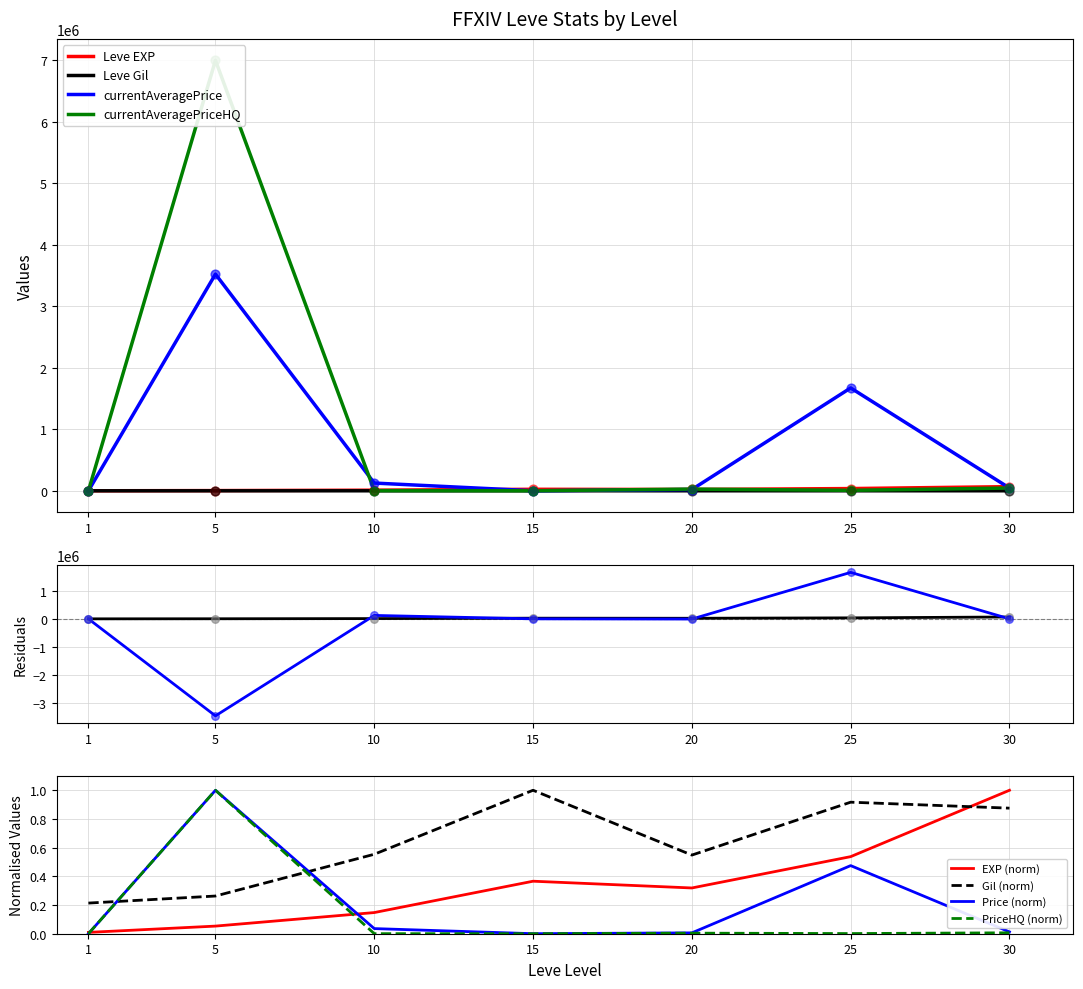

Which series has the largest total across all categories?

currentAveragePriceHQ